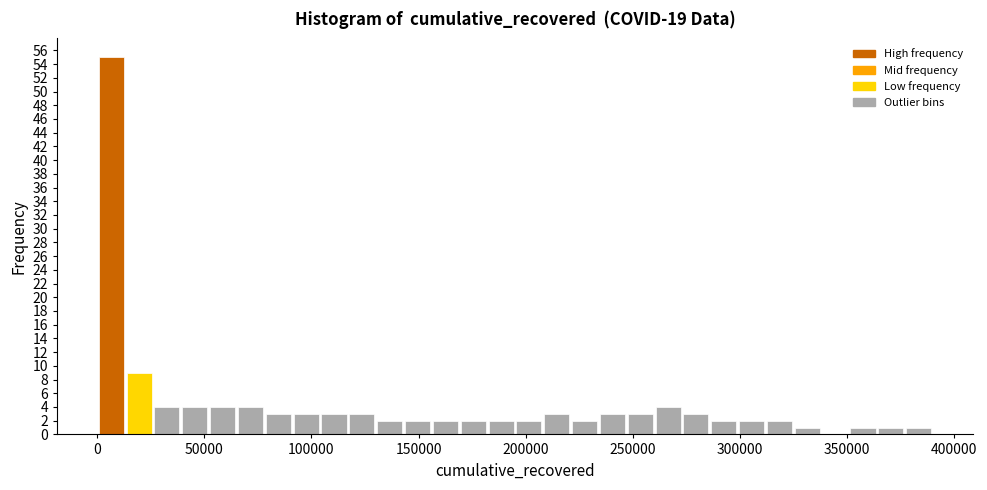

Read against the x-axis, roughly where is the centre of the tallest bar?

5000